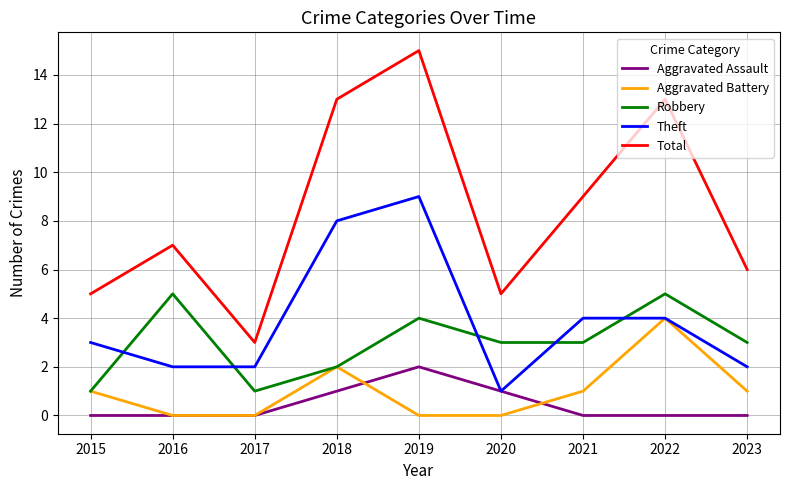

What is the difference between the Robbery values at 2018 and 2021?

1